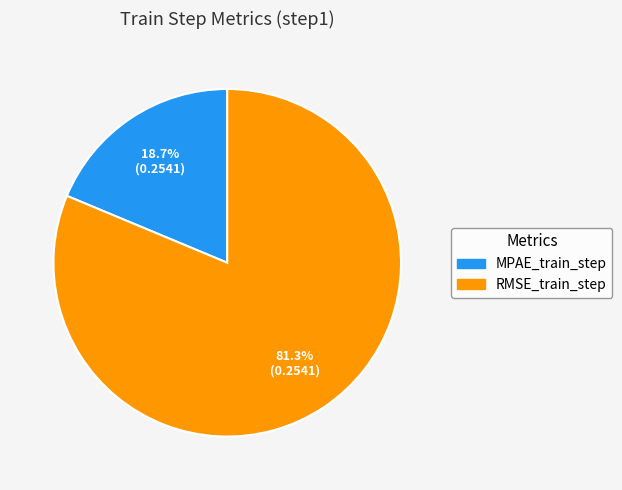

Which has a higher value, MPAE_train_step or RMSE_train_step?

RMSE_train_step